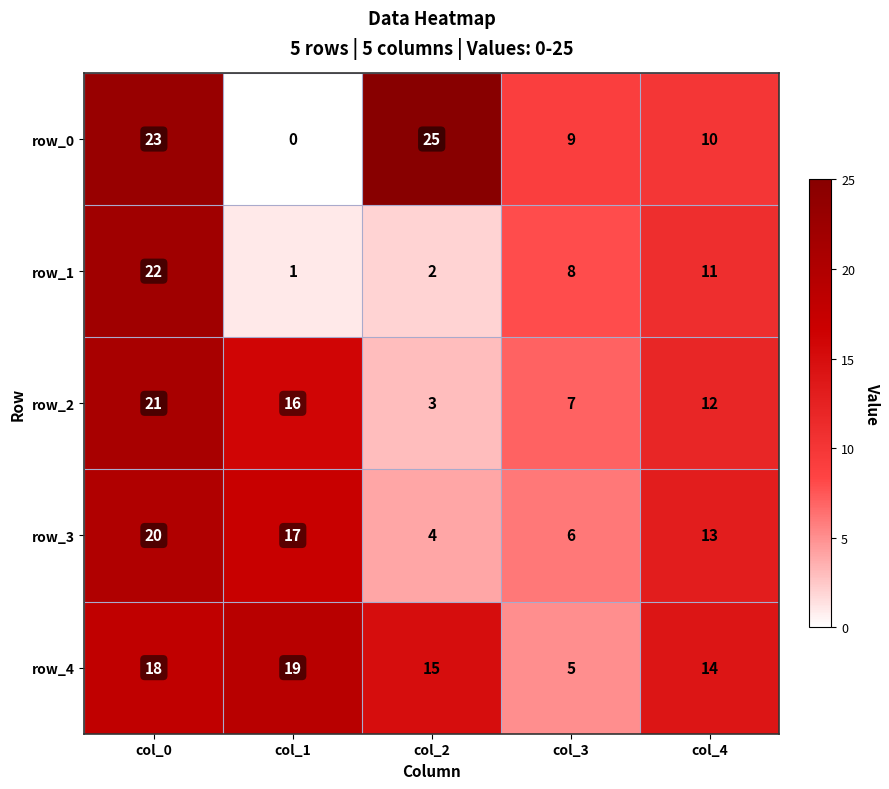

Is the value of row_4 at col_1 greater than the value of row_2 at col_1?

Yes